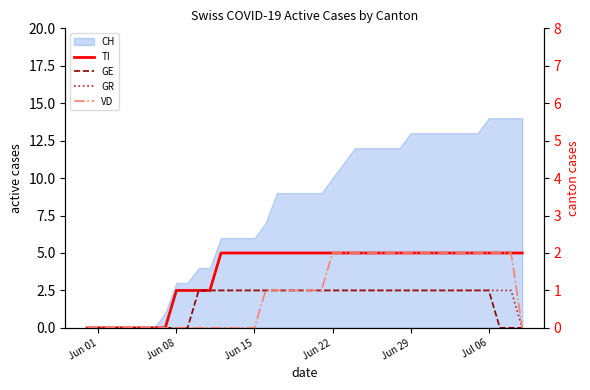

True or false: VD and GE cross at least once.

False